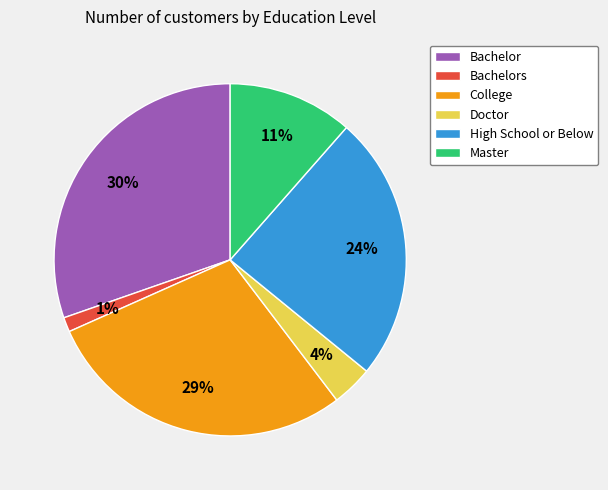

The Master slice represents 1% of the pie. True or false?

False